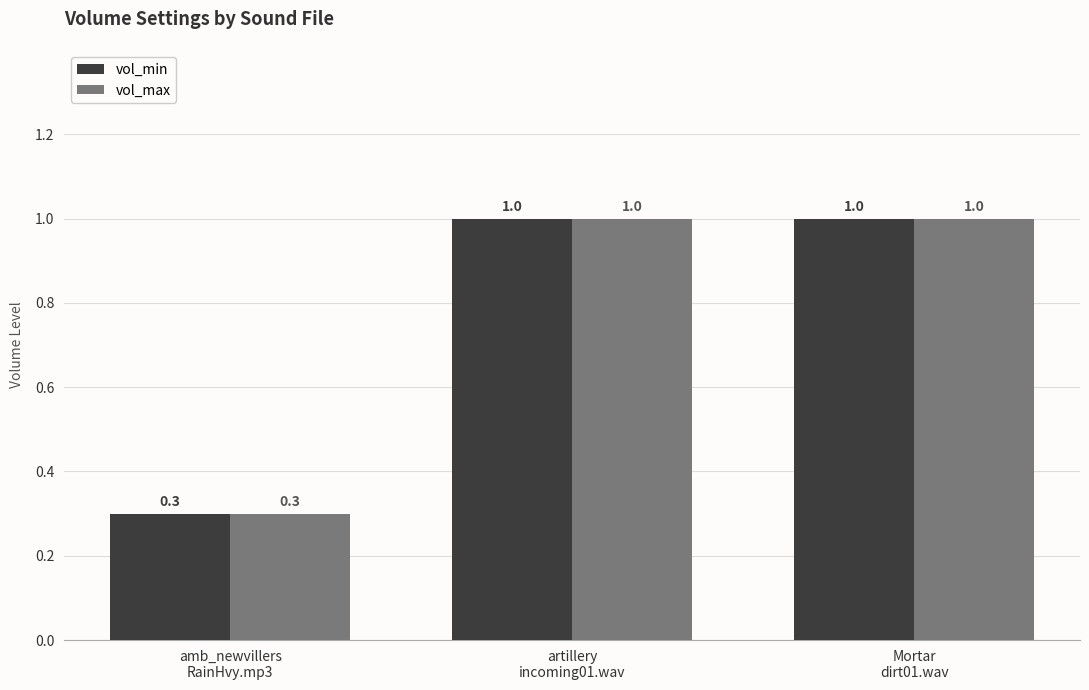

At how many categories does at least one series exceed 0?

3